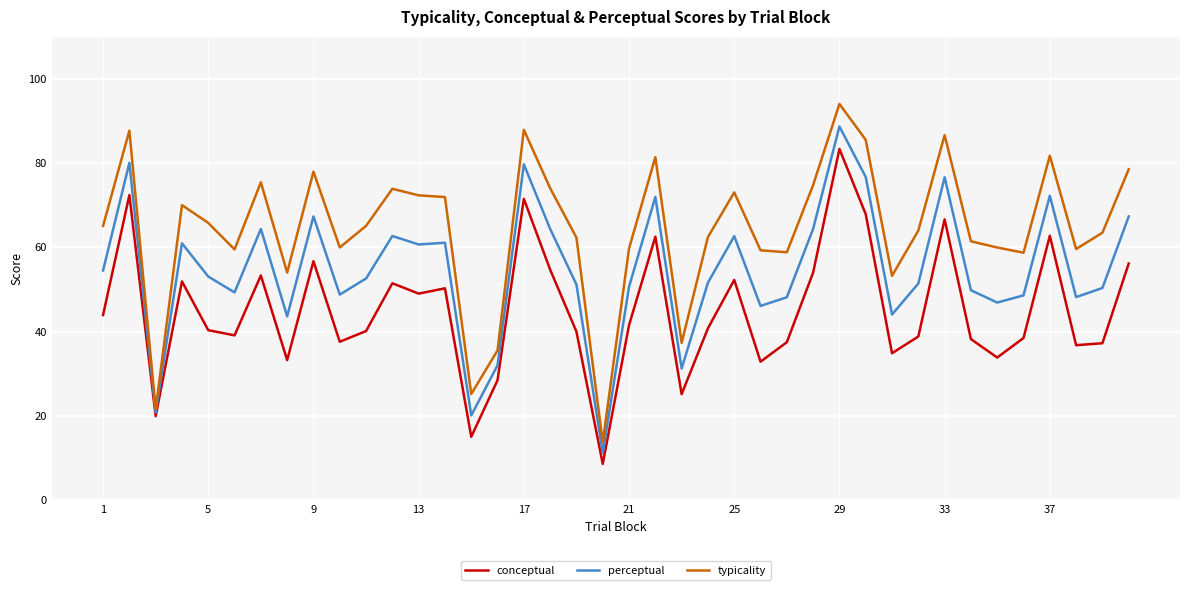

In conceptual, how many points are higher than both neighbors (excluding endpoints)?

12